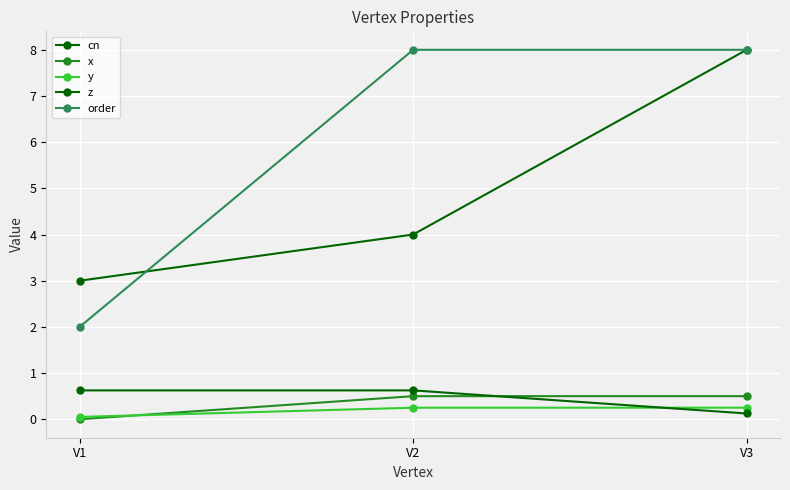

What is the difference between the order values at V3 and V1?

6.0